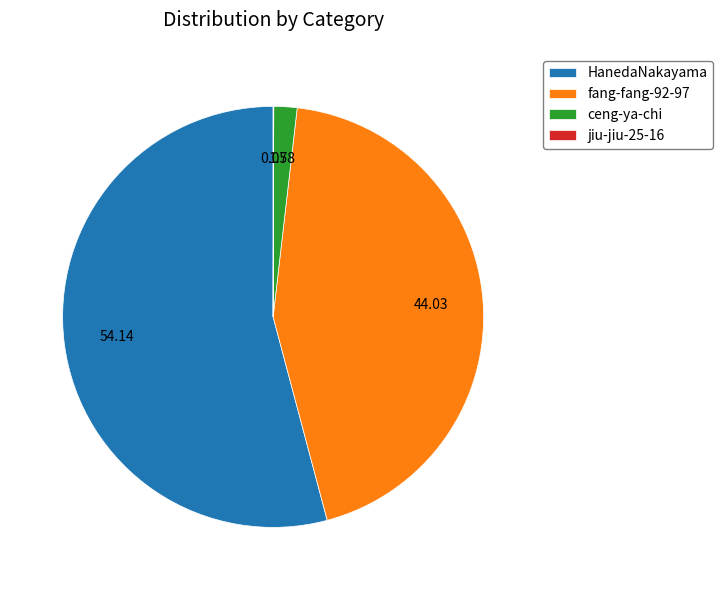

Which category has the biggest portion of the pie?

HanedaNakayama